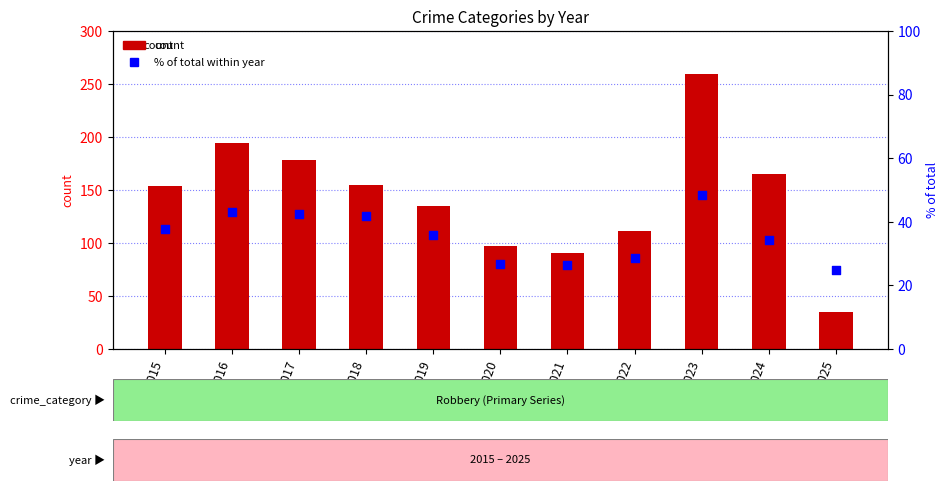

Which series reaches the minimum Y coordinate?

% of total within year